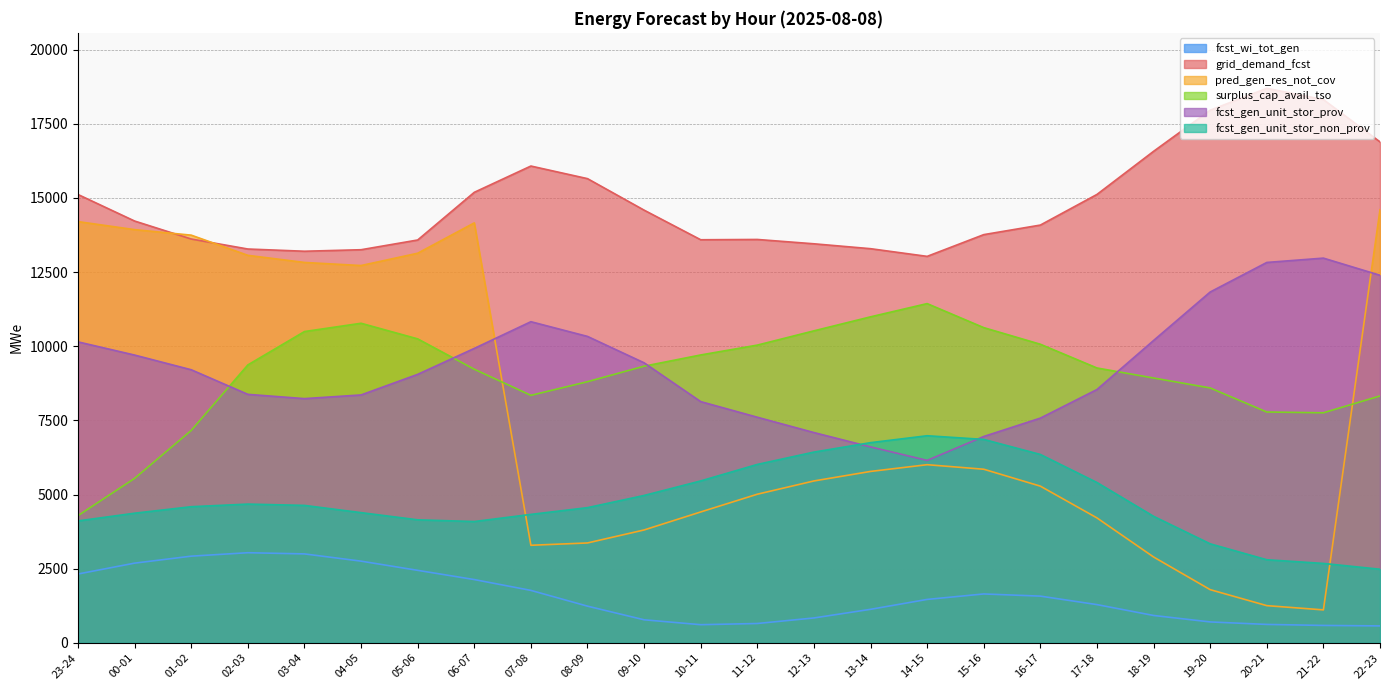

Reading left to right, transcribe all the data shown in this chart.

fcst_wi_tot_gen: 23-24=2322	00-01=2688	01-02=2923	02-03=3039	03-04=2999	04-05=2755	05-06=2445	06-07=2134	07-08=1769	08-09=1238	09-10=778	10-11=613	11-12=653	12-13=840	13-14=1131	14-15=1465	15-16=1649	16-17=1576	17-18=1290	18-19=924	19-20=706	20-21=622	21-22=588	22-23=572
grid_demand_fcst: 23-24=15113	00-01=14219	01-02=13613	02-03=13276	03-04=13201	04-05=13252	05-06=13580	06-07=15187	07-08=16073	08-09=15648	09-10=14586	10-11=13588	11-12=13598	12-13=13452	13-14=13287	14-15=13028	15-16=13761	16-17=14083	17-18=15116	18-19=16569	19-20=17954	20-21=18693	21-22=18312	22-23=16887
pred_gen_res_not_cov: 23-24=14200	00-01=13929	01-02=13743	02-03=13063	03-04=12823	04-05=12719	05-06=13134	06-07=14157	07-08=3290	08-09=3368	09-10=3806	10-11=4413	11-12=5011	12-13=5458	13-14=5779	14-15=6006	15-16=5853	16-17=5283	17-18=4212	18-19=2895	19-20=1794	20-21=1255	21-22=1112	22-23=14601
surplus_cap_avail_tso: 23-24=4290	00-01=5546	01-02=7162	02-03=9369	03-04=10494	04-05=10773	05-06=10247	06-07=9224	07-08=8344	08-09=8804	09-10=9327	10-11=9705	11-12=10037	12-13=10518	13-14=10990	14-15=11436	15-16=10626	16-17=10066	17-18=9266	18-19=8928	19-20=8593	20-21=7782	21-22=7756	22-23=8323
fcst_gen_unit_stor_prov: 23-24=10146	00-01=9701	01-02=9206	02-03=8377	03-04=8233	04-05=8357	05-06=9051	06-07=9926	07-08=10826	08-09=10330	09-10=9440	10-11=8132	11-12=7606	12-13=7089	13-14=6606	14-15=6151	15-16=6957	16-17=7576	17-18=8540	18-19=10193	19-20=11827	20-21=12823	21-22=12969	22-23=12391
fcst_gen_unit_stor_non_prov: 23-24=4111	00-01=4371	01-02=4590	02-03=4678	03-04=4634	04-05=4390	05-06=4148	06-07=4090	07-08=4331	08-09=4558	09-10=4969	10-11=5459	11-12=6015	12-13=6431	13-14=6749	14-15=6982	15-16=6858	16-17=6351	17-18=5405	18-19=4266	19-20=3339	20-21=2802	21-22=2678	22-23=2482